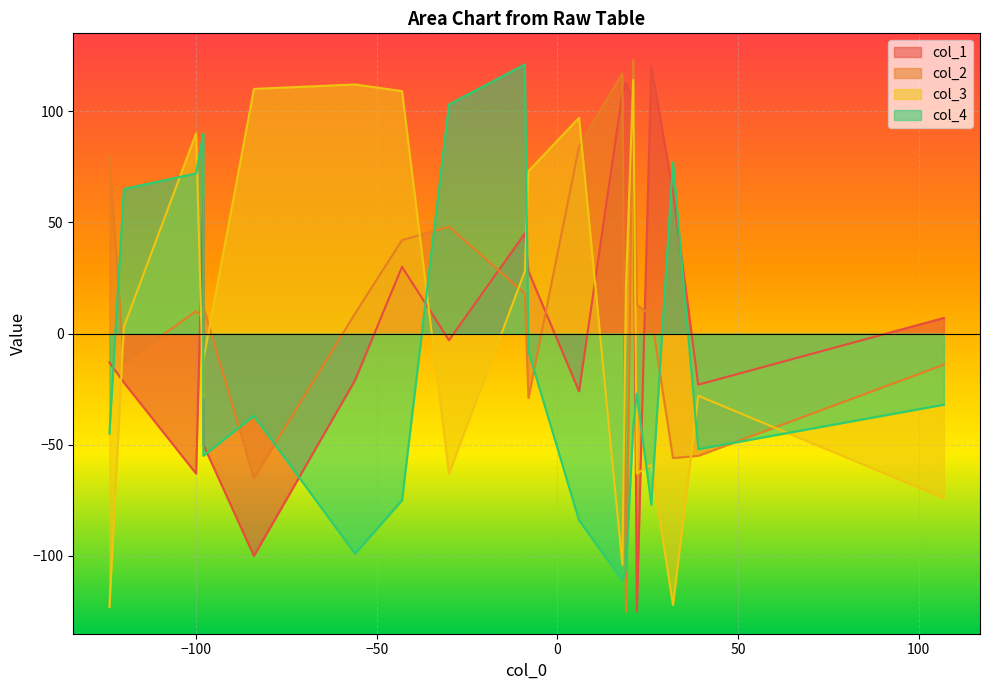

What is the sum of all col_3 values?

81